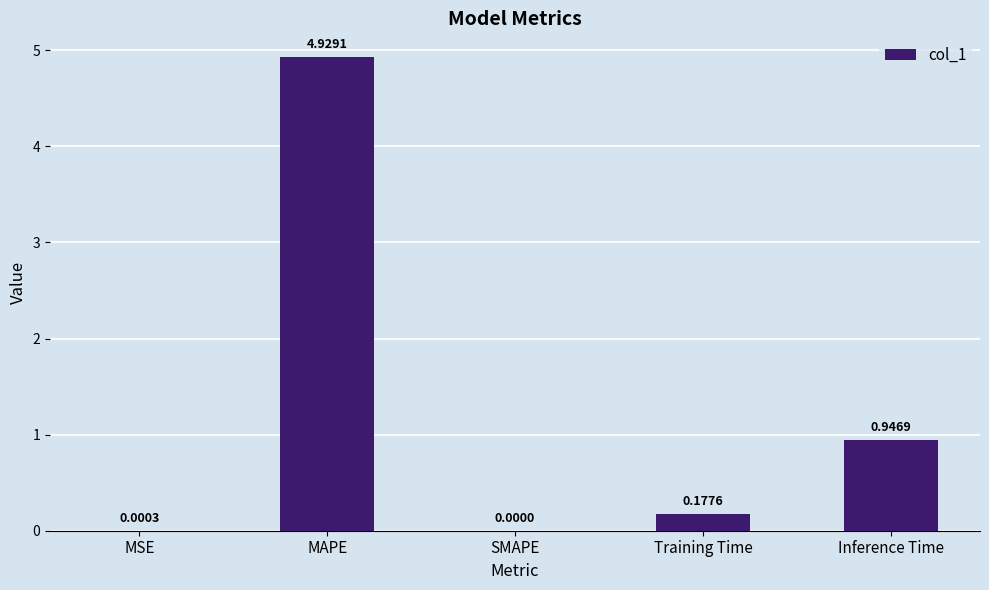

Where is the data nearest to the value 2?

Inference Time